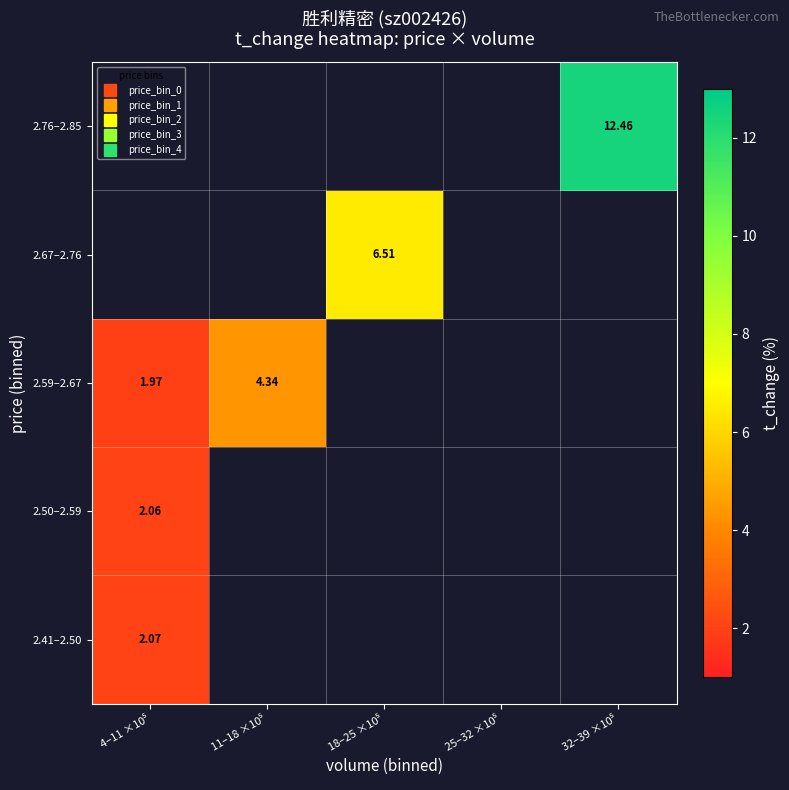

At how many categories does at least one series exceed 7?

1